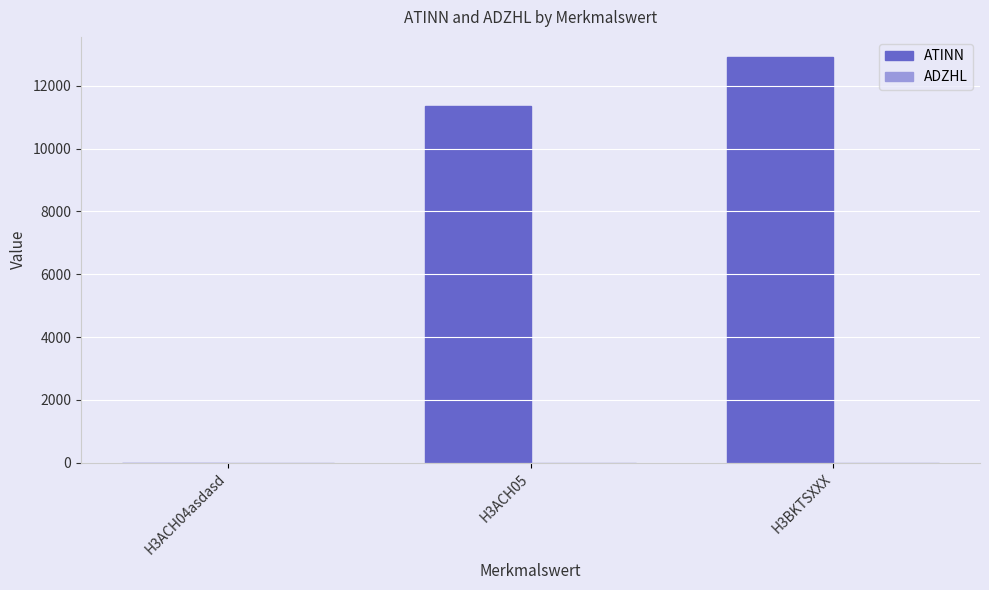

Reading left to right, transcribe all the data shown in this chart.

H3ACH04asdasd=0	H3ACH05=11355	H3BKTSXXX=12912